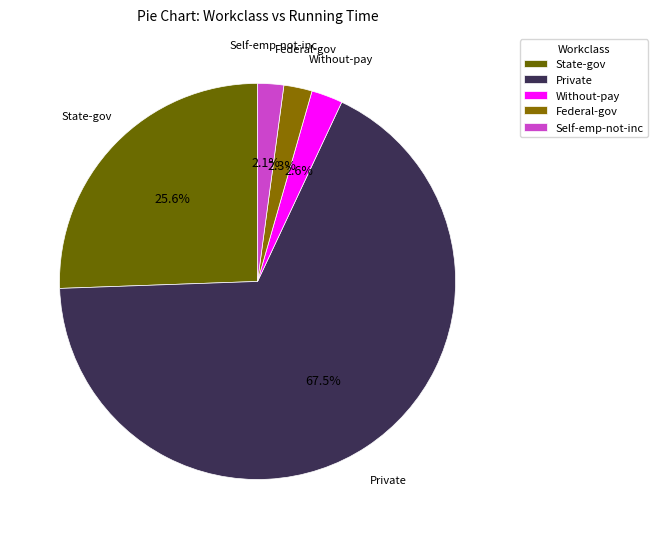

Does Private represent more than half of the total?

Yes